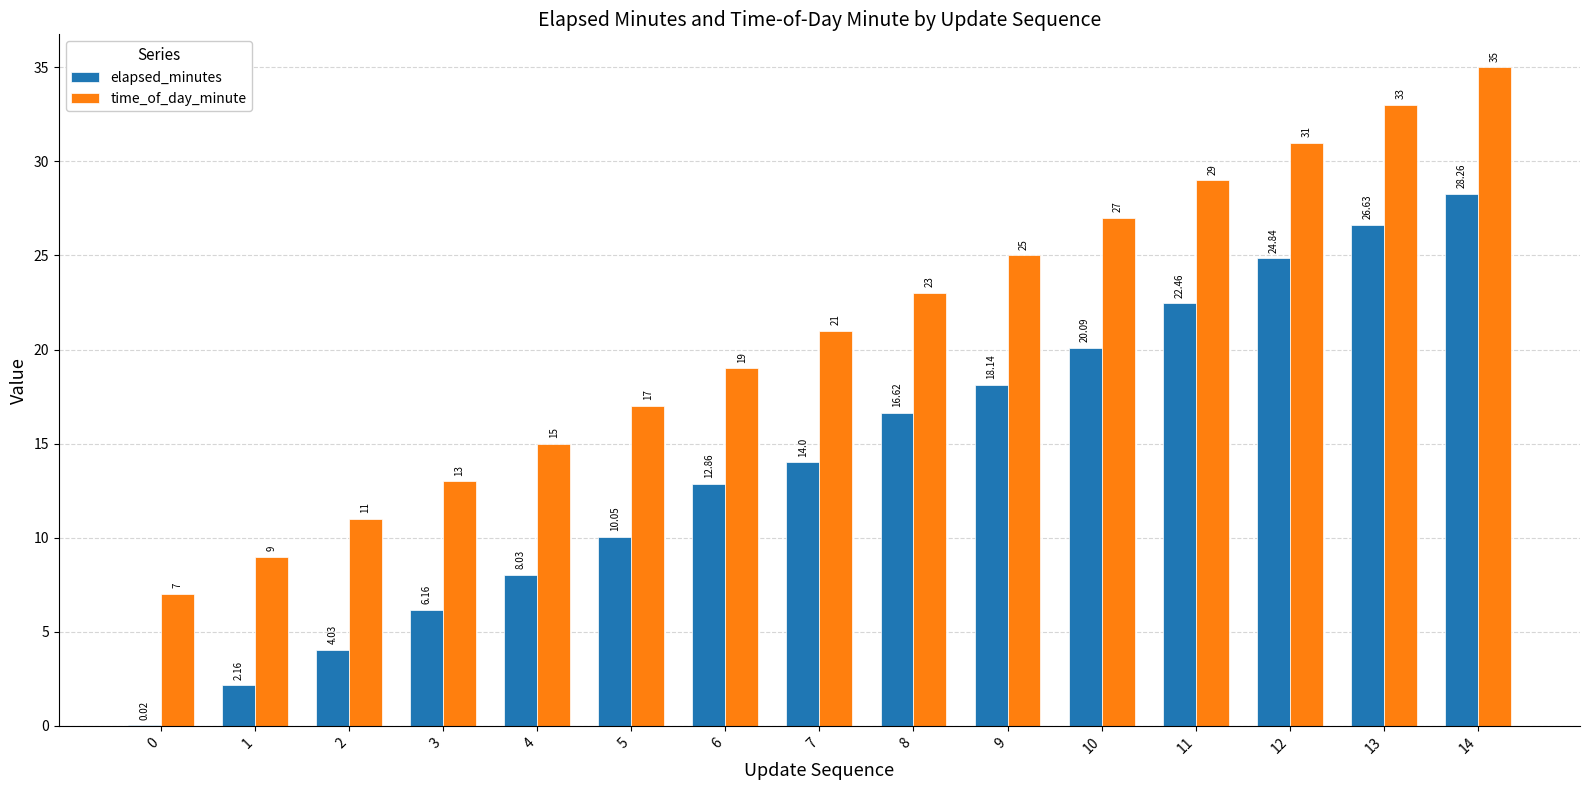

What value does the time_of_day_minute series have at 10?

27.0